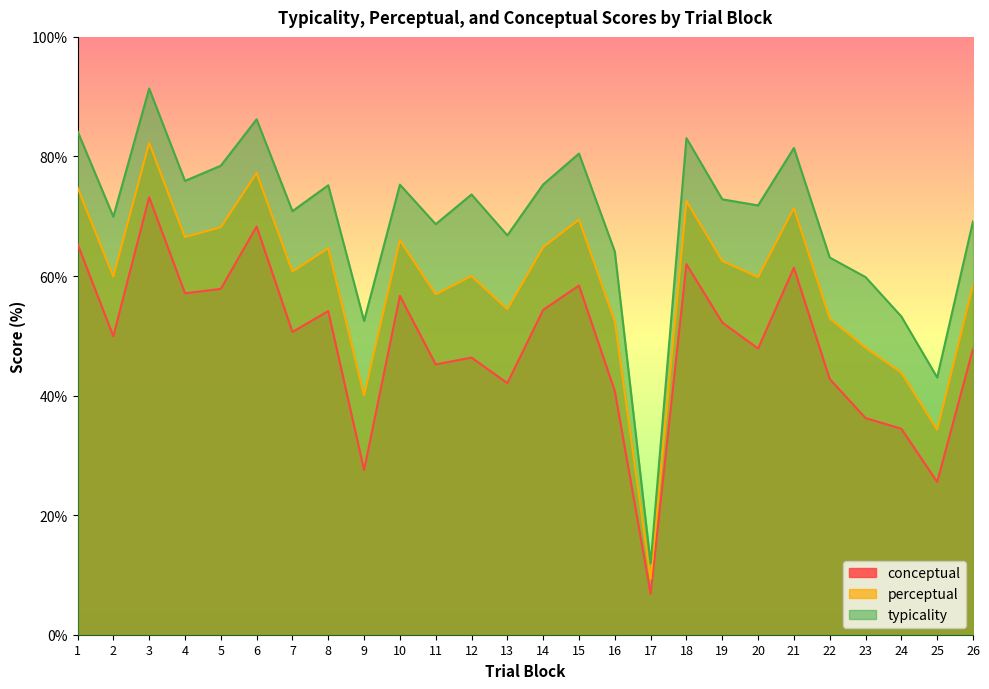

What is the average value of the perceptual series?

58.9